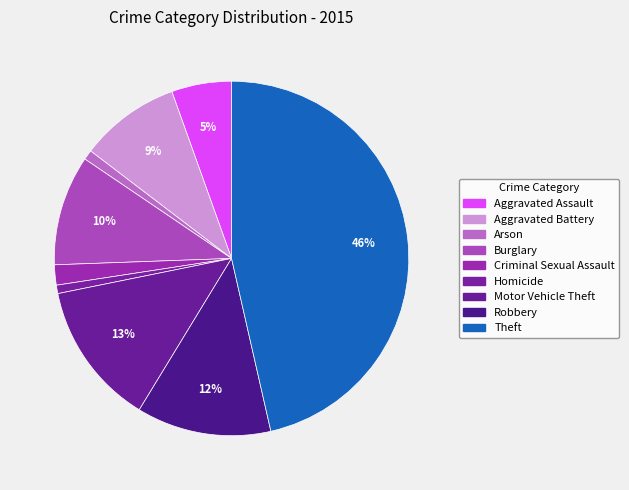

True or false: Theft accounts for 46% of the total.

True